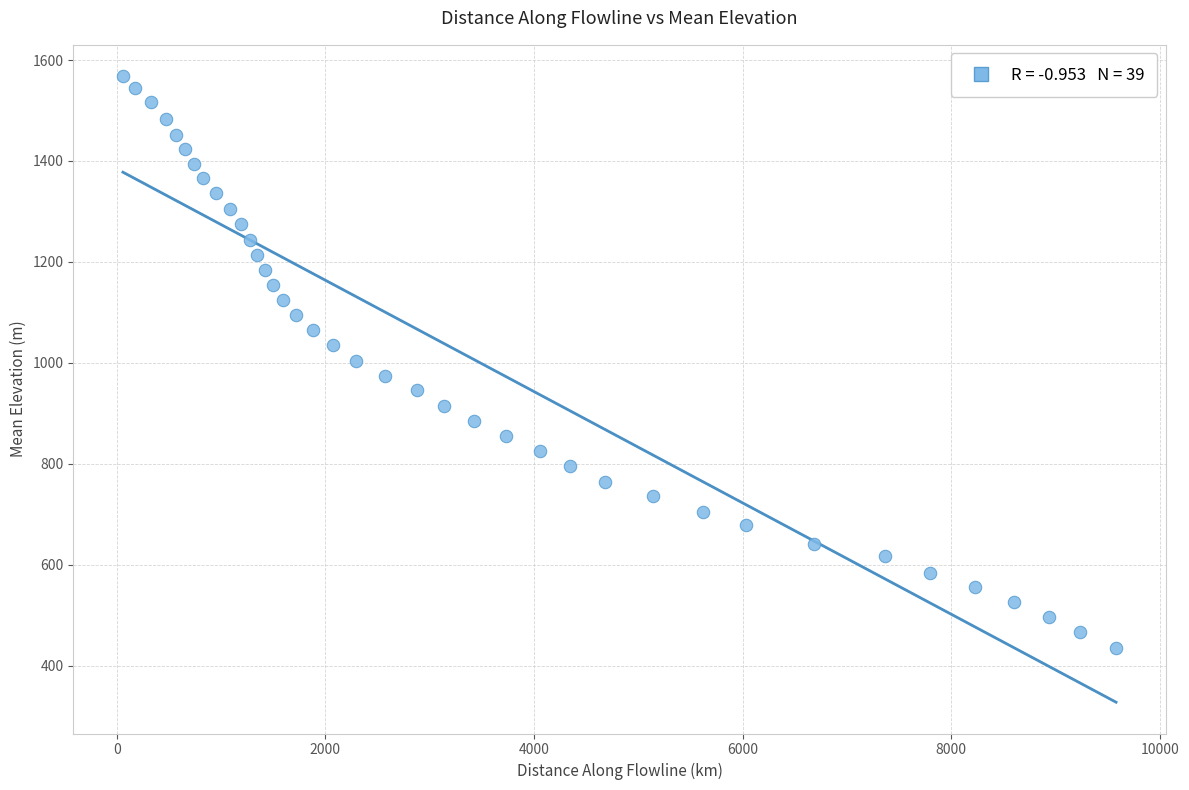

What is the range of Y values (max minus min)?

1132.0